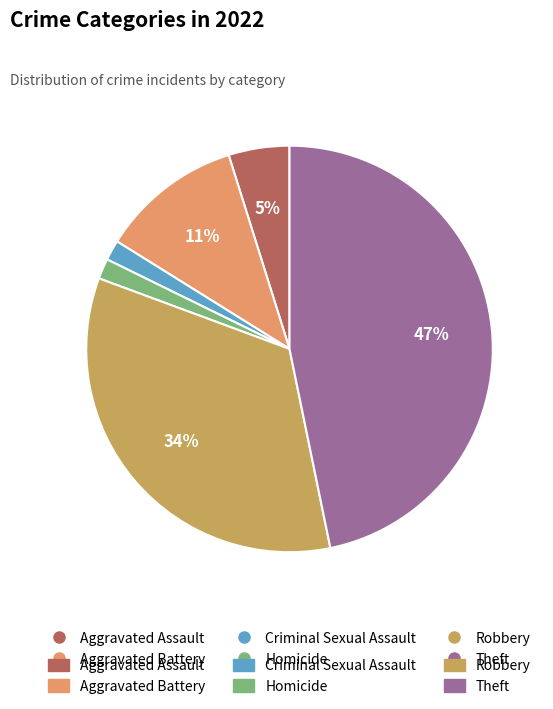

To the nearest percent, what is the difference between the largest and smallest slice percentages?

45%